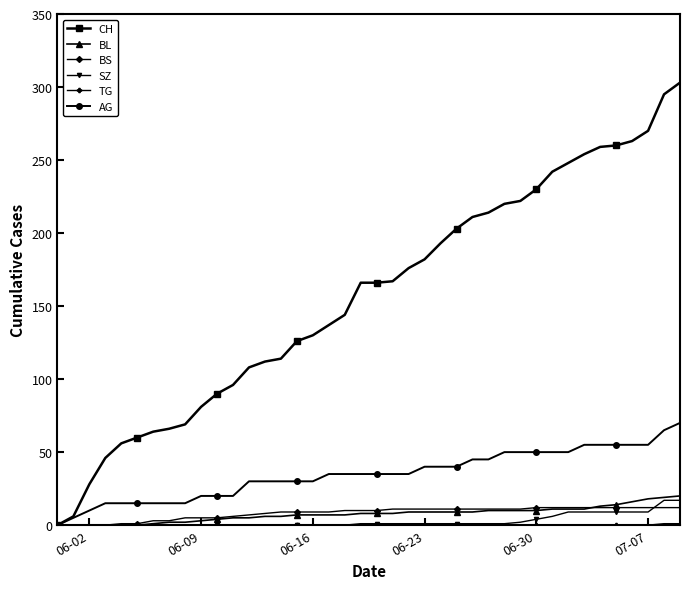

What is the maximum value shown in the chart?

303